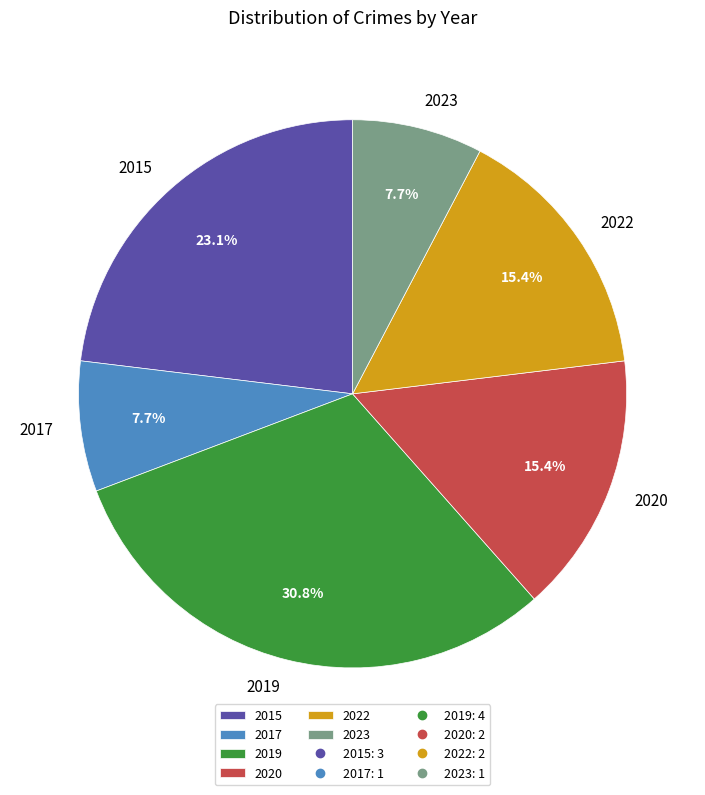

To the nearest percent, what is the average slice percentage?

17%